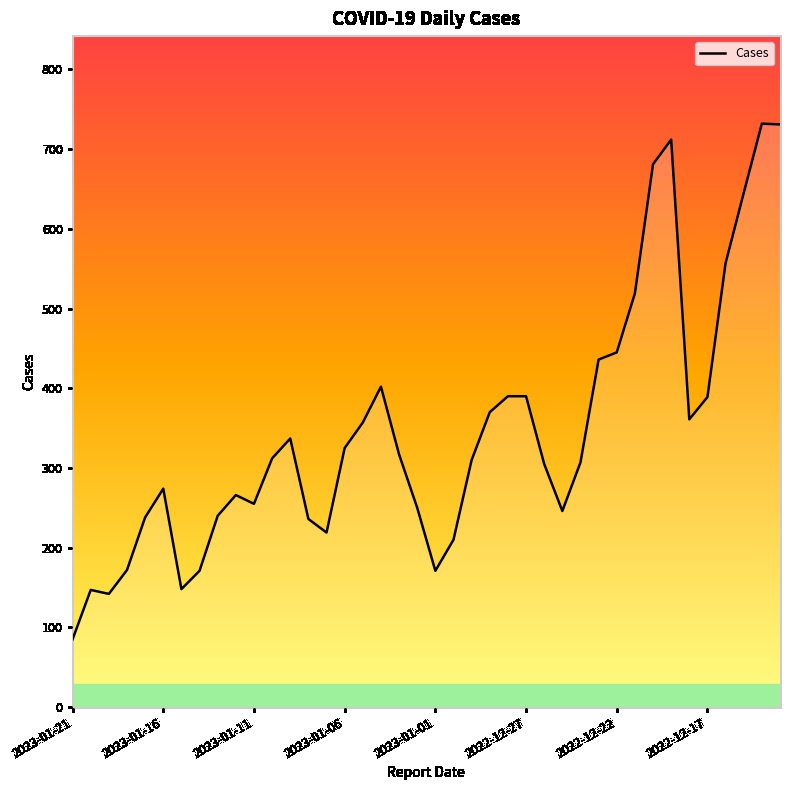

What is the difference between the maximum and minimum values?

647